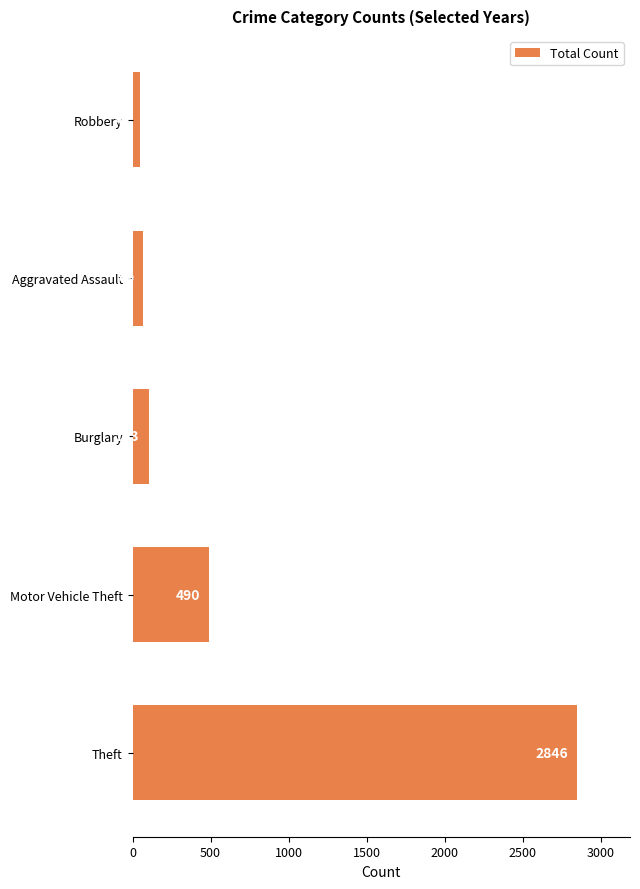

What is the difference between the second highest and minimum values?

443